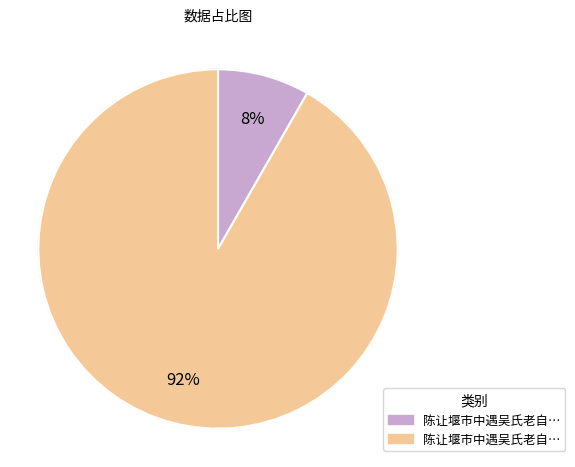

To the nearest percent, what is the average slice percentage?

50%